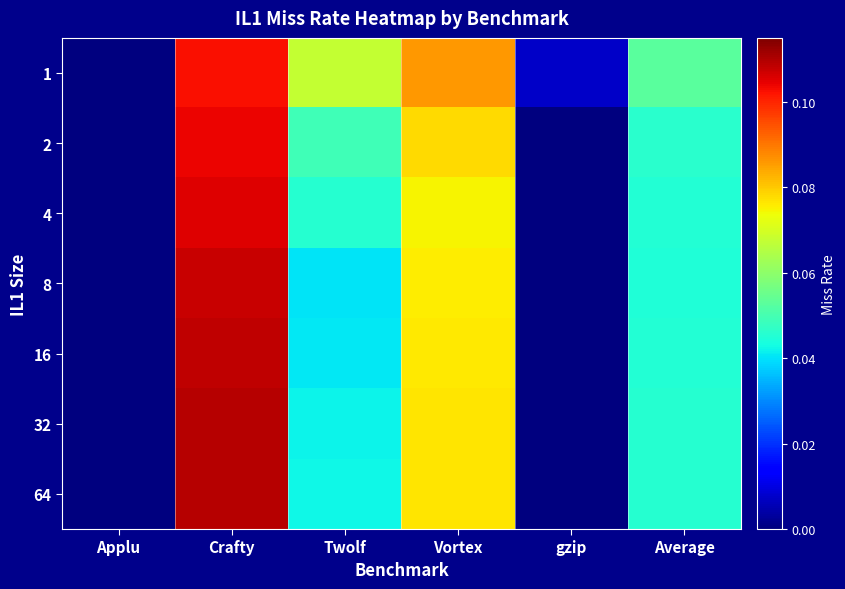

Reading right to left, extract all data points from this chart.

1: Average=0.1	gzip=0.0	Vortex=0.1	Twolf=0.1	Crafty=0.1	Applu=0.0
2: Average=0.0	gzip=0.0	Vortex=0.1	Twolf=0.0	Crafty=0.1	Applu=0.0
4: Average=0.0	gzip=0.0	Vortex=0.1	Twolf=0.0	Crafty=0.1	Applu=0.0
8: Average=0.0	gzip=0.0	Vortex=0.1	Twolf=0.0	Crafty=0.1	Applu=0.0
16: Average=0.0	gzip=0.0	Vortex=0.1	Twolf=0.0	Crafty=0.1	Applu=0.0
32: Average=0.0	gzip=0.0	Vortex=0.1	Twolf=0.0	Crafty=0.1	Applu=0.0
64: Average=0.0	gzip=0.0	Vortex=0.1	Twolf=0.0	Crafty=0.1	Applu=0.0